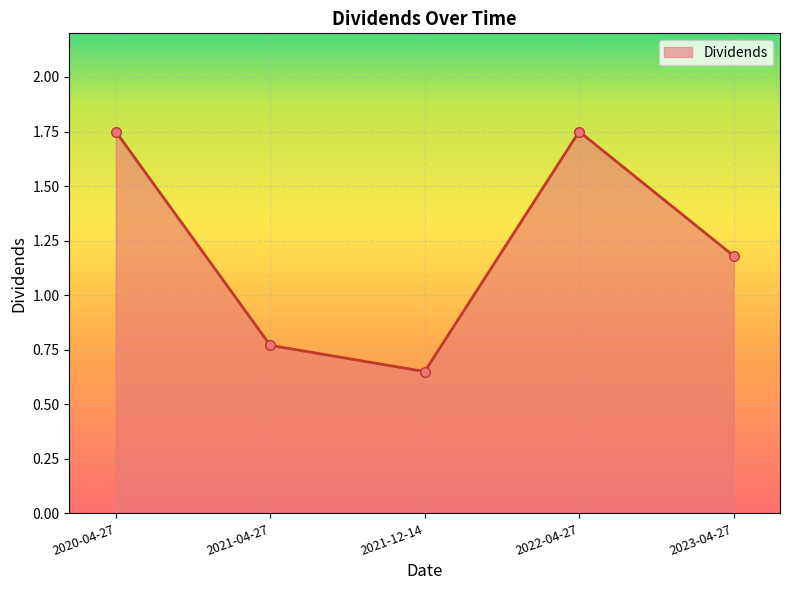

What is the label of the 5th point from the right?

2020-04-27